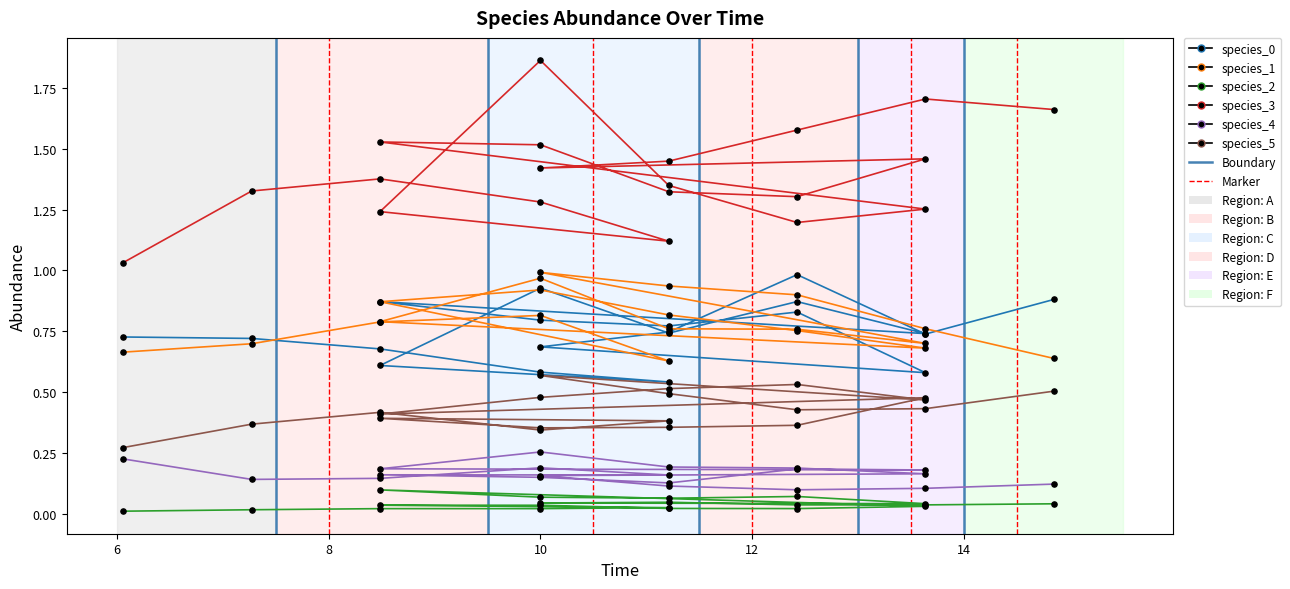

Which series reaches the minimum Y coordinate?

species_2